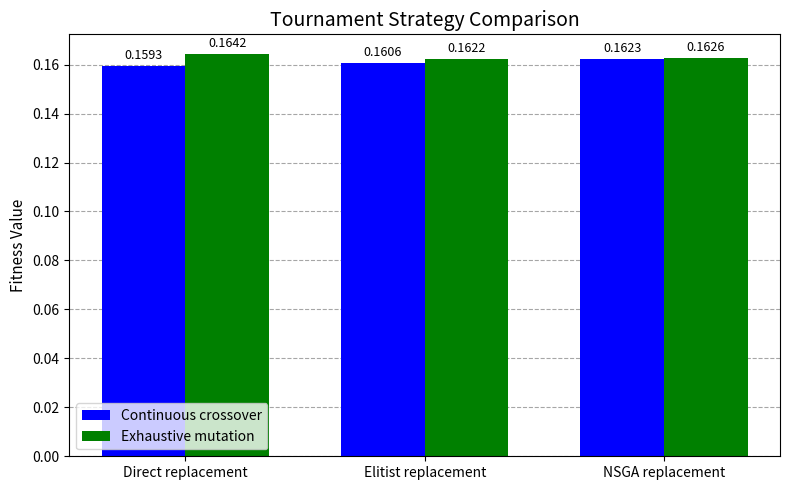

Which series has the widest spread of values?

Continuous crossover